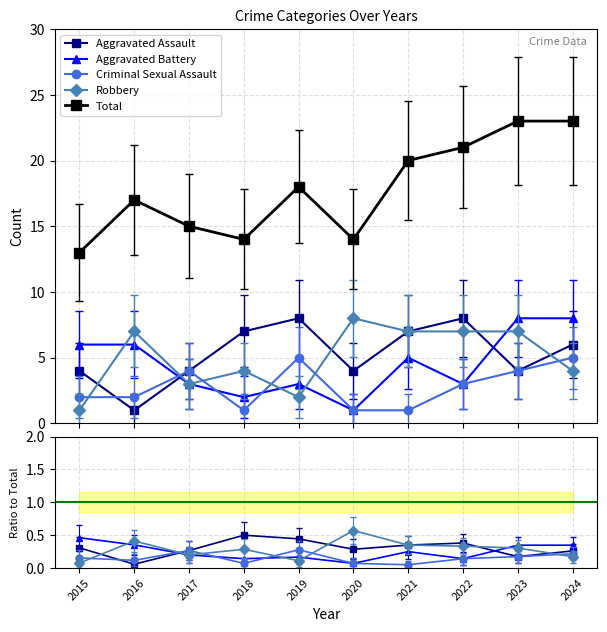

What is the maximum value for Total?

23.0